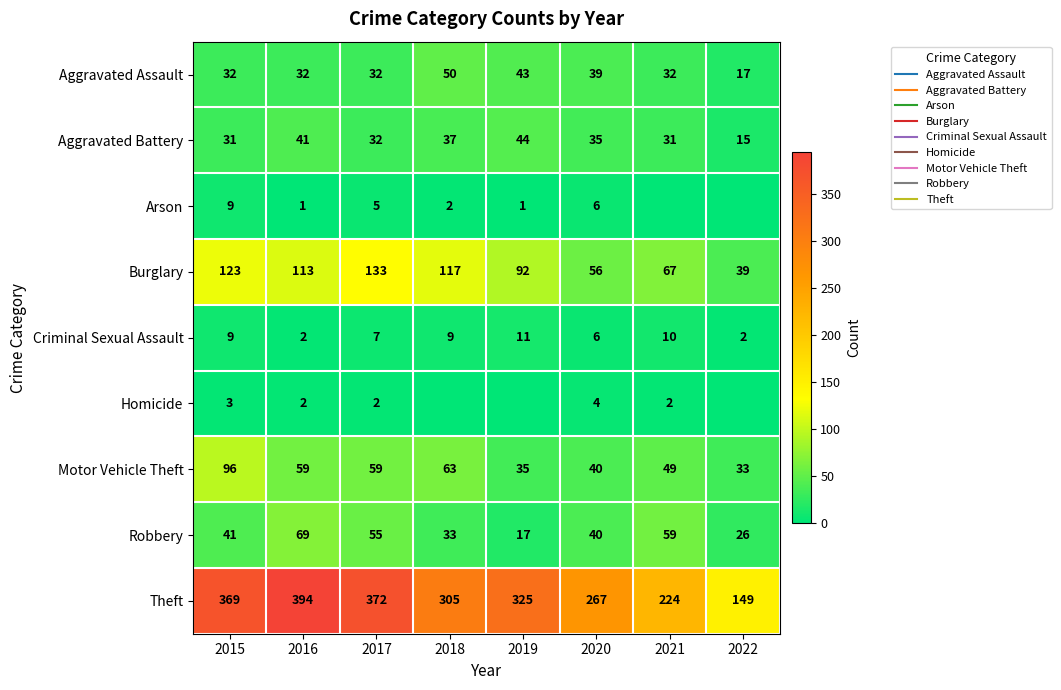

At which label does Aggravated Assault first exceed 32?

2018